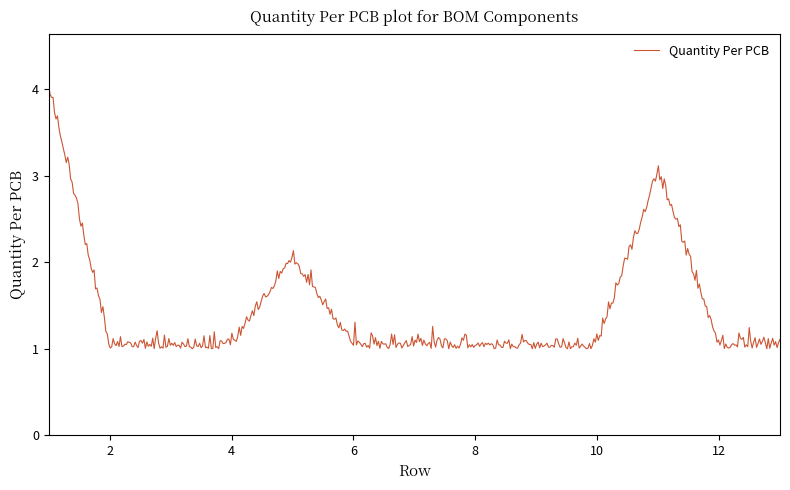

What is the maximum value shown in the chart?

4.0